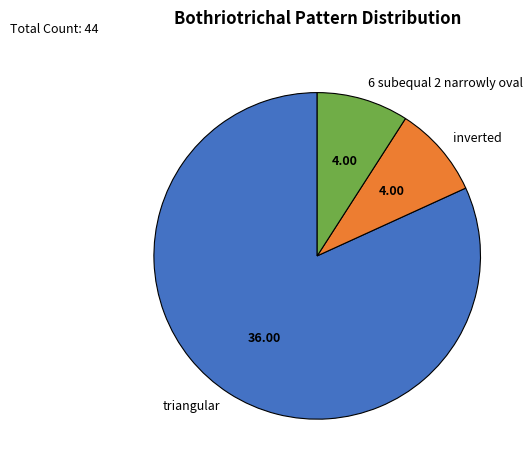

Which category has the biggest portion of the pie?

triangular